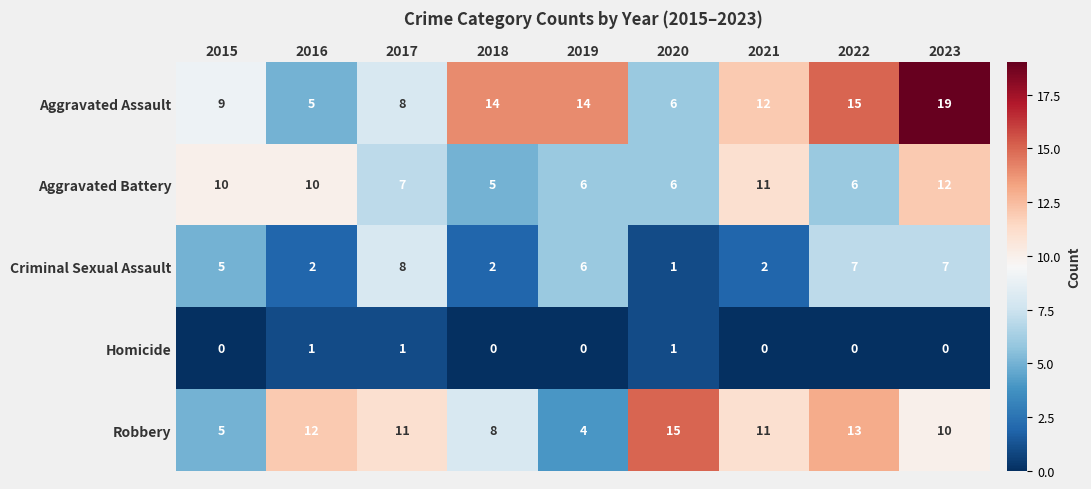

At how many categories does at least one series exceed 8?

9